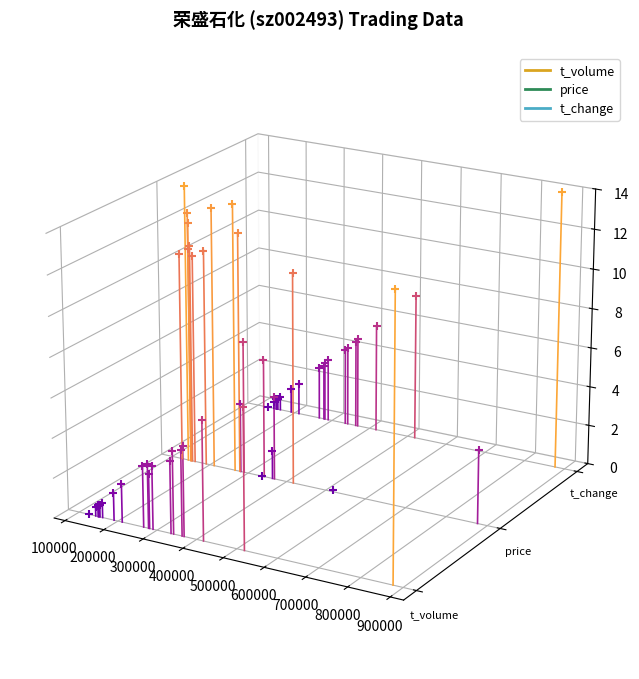

Which series has the widest spread of Y values?

t_volume